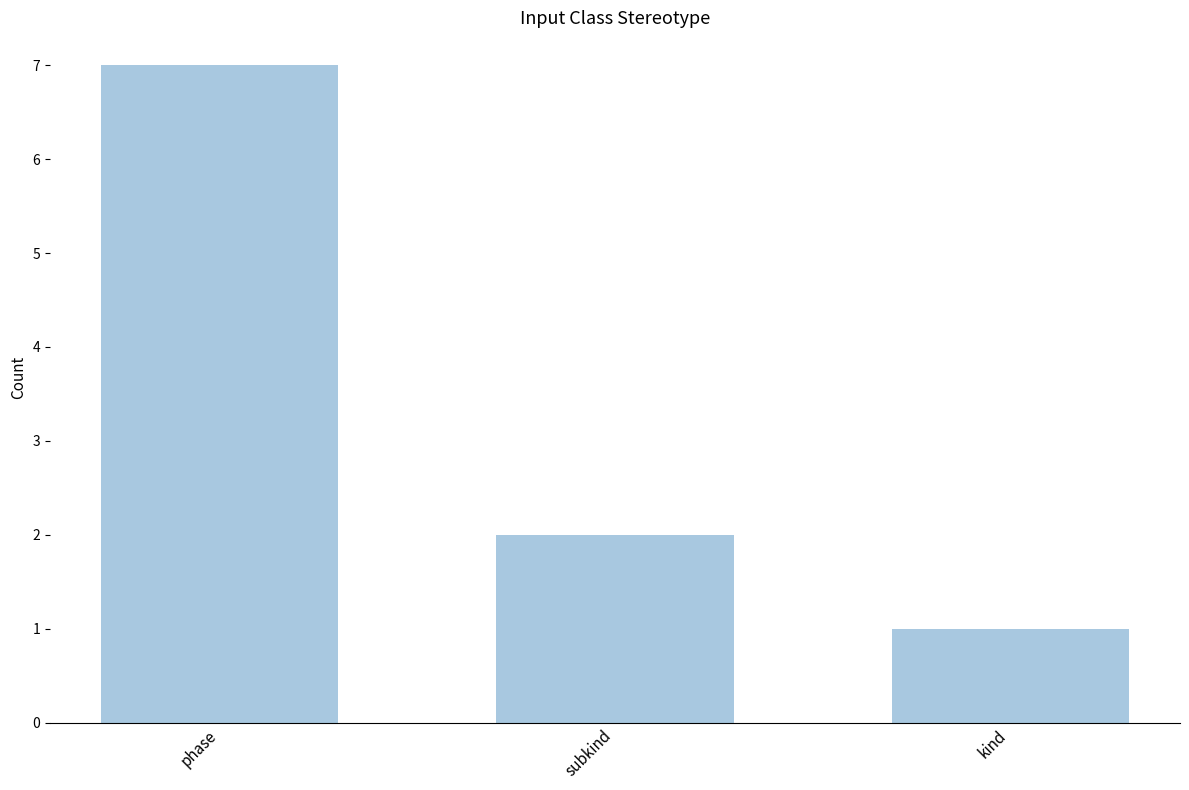

Reading left to right, extract all data points from this chart.

phase=7	subkind=2	kind=1